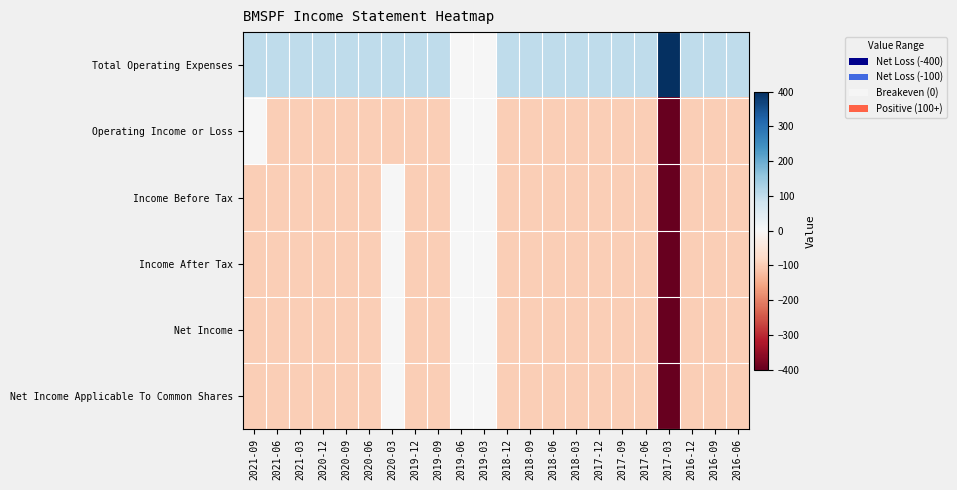

Reading left to right, what are all the values shown in this chart?

Total Operating Expenses: 2021-09=100	2021-06=100	2021-03=100	2020-12=100	2020-09=100	2020-06=100	2020-03=100	2019-12=100	2019-09=100	2019-06=0	2019-03=0	2018-12=100	2018-09=100	2018-06=100	2018-03=100	2017-12=100	2017-09=100	2017-06=100	2017-03=400	2016-12=100	2016-09=100	2016-06=100
Operating Income or Loss: 2021-09=0	2021-06=-100	2021-03=-100	2020-12=-100	2020-09=-100	2020-06=-100	2020-03=-100	2019-12=-100	2019-09=-100	2019-06=0	2019-03=0	2018-12=-100	2018-09=-100	2018-06=-100	2018-03=-100	2017-12=-100	2017-09=-100	2017-06=-100	2017-03=-400	2016-12=-100	2016-09=-100	2016-06=-100
Income Before Tax: 2021-09=-100	2021-06=-100	2021-03=-100	2020-12=-100	2020-09=-100	2020-06=-100	2020-03=0	2019-12=-100	2019-09=-100	2019-06=0	2019-03=0	2018-12=-100	2018-09=-100	2018-06=-100	2018-03=-100	2017-12=-100	2017-09=-100	2017-06=-100	2017-03=-400	2016-12=-100	2016-09=-100	2016-06=-100
Income After Tax: 2021-09=-100	2021-06=-100	2021-03=-100	2020-12=-100	2020-09=-100	2020-06=-100	2020-03=0	2019-12=-100	2019-09=-100	2019-06=0	2019-03=0	2018-12=-100	2018-09=-100	2018-06=-100	2018-03=-100	2017-12=-100	2017-09=-100	2017-06=-100	2017-03=-400	2016-12=-100	2016-09=-100	2016-06=-100
Net Income: 2021-09=-100	2021-06=-100	2021-03=-100	2020-12=-100	2020-09=-100	2020-06=-100	2020-03=0	2019-12=-100	2019-09=-100	2019-06=0	2019-03=0	2018-12=-100	2018-09=-100	2018-06=-100	2018-03=-100	2017-12=-100	2017-09=-100	2017-06=-100	2017-03=-400	2016-12=-100	2016-09=-100	2016-06=-100
Net Income Applicable To Common Shares: 2021-09=-100	2021-06=-100	2021-03=-100	2020-12=-100	2020-09=-100	2020-06=-100	2020-03=0	2019-12=-100	2019-09=-100	2019-06=0	2019-03=0	2018-12=-100	2018-09=-100	2018-06=-100	2018-03=-100	2017-12=-100	2017-09=-100	2017-06=-100	2017-03=-400	2016-12=-100	2016-09=-100	2016-06=-100